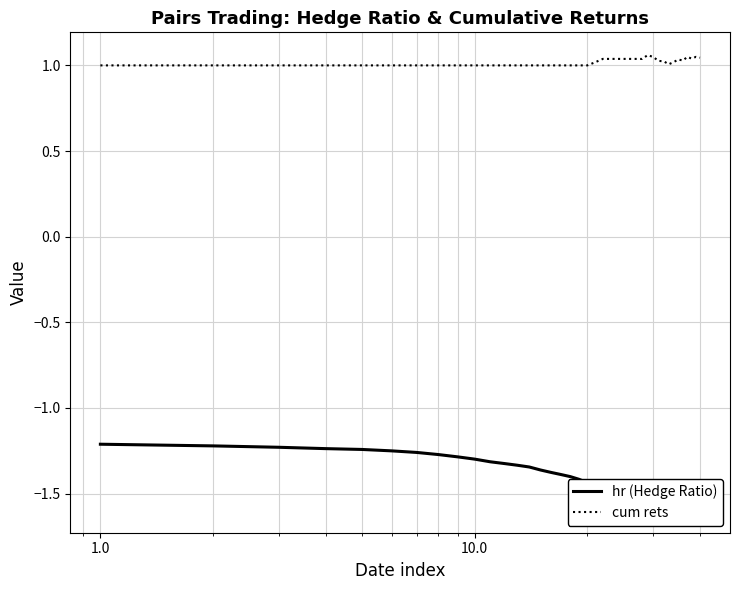

Reading right to left, extract all data points from this chart.

hr (Hedge Ratio): -1.6	-1.6	-1.6	-1.6	-1.6	-1.6	-1.6	-1.6	-1.6	-1.6	-1.6	-1.5	-1.5	-1.5	-1.5	-1.5	-1.5	-1.5	-1.5	-1.5	-1.4	-1.4	-1.4	-1.4	-1.4	-1.4	-1.3	-1.3	-1.3	-1.3	-1.3	-1.3	-1.3	-1.3	-1.3	-1.2	-1.2	-1.2	-1.2	-1.2
cum rets: 1.0	1.0	1.0	1.0	1.0	1.0	1.0	1.0	1.0	1.0	1.0	1.1	1.0	1.0	1.0	1.0	1.0	1.0	1.0	1.0	1.0	1.0	1.0	1.0	1.0	1.0	1.0	1.0	1.0	1.0	1.0	1.0	1.0	1.0	1.0	1.0	1.0	1.0	1.0	1.0